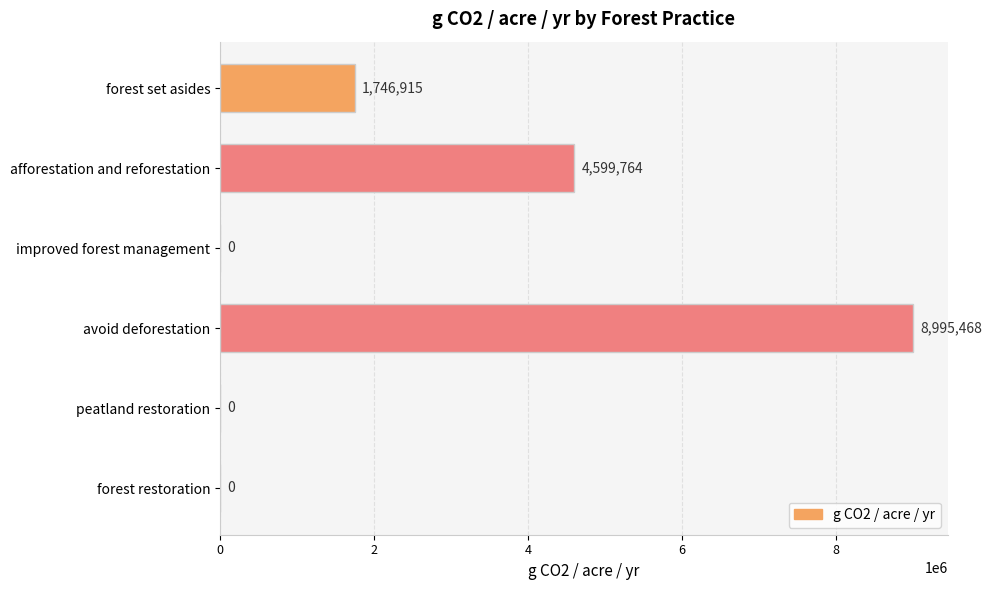

Is it true that the value at forest restoration is 4149659.6?

False